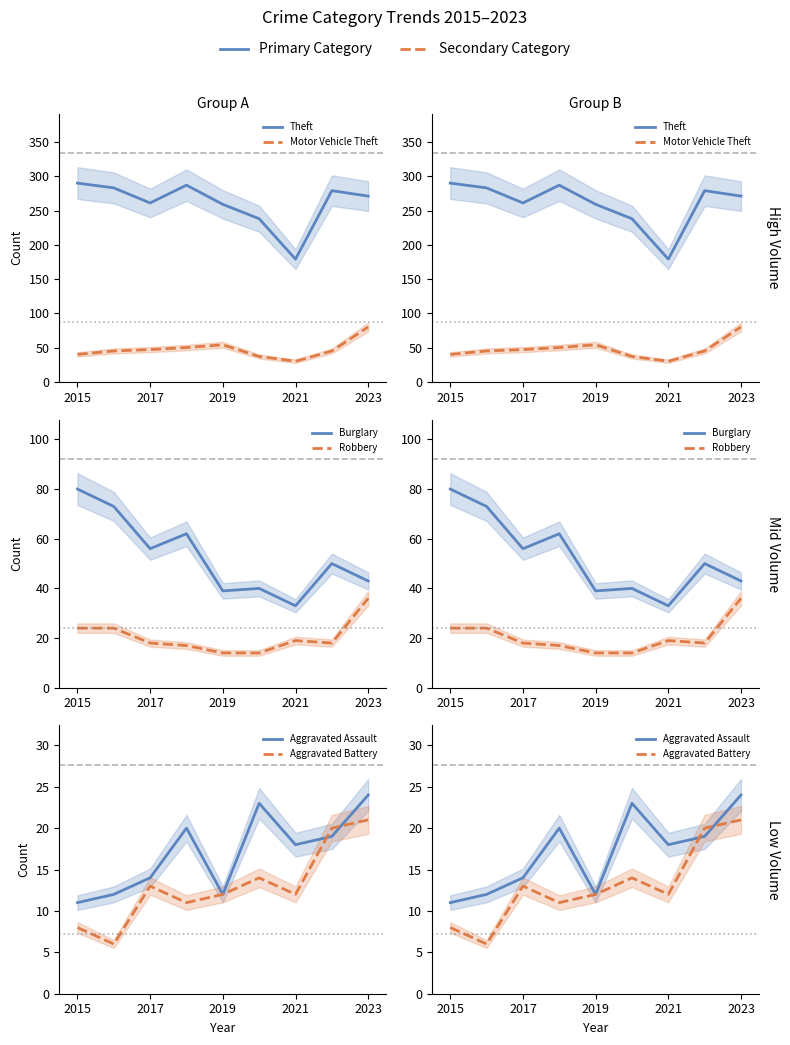

Is the value of Theft at 2015 greater than the value of Motor Vehicle Theft at 2021?

Yes